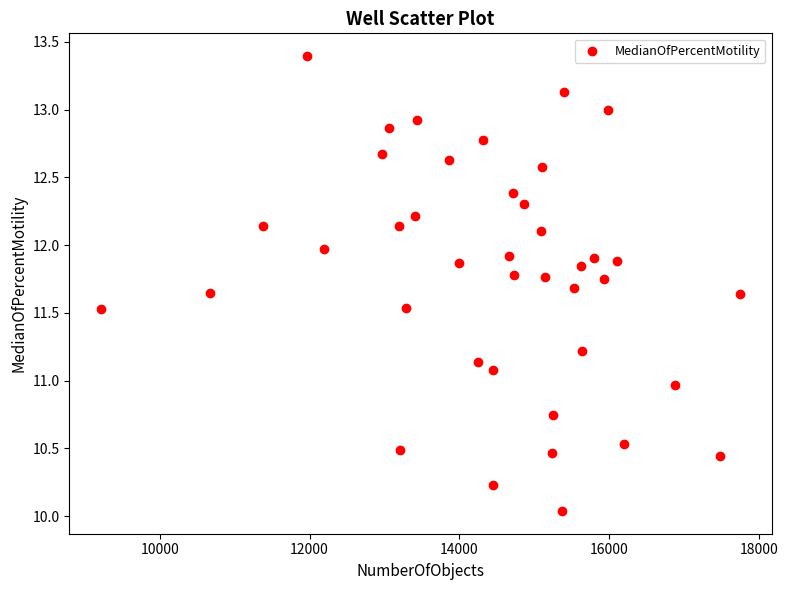

What is the range of X values (max minus min)?

8520.0